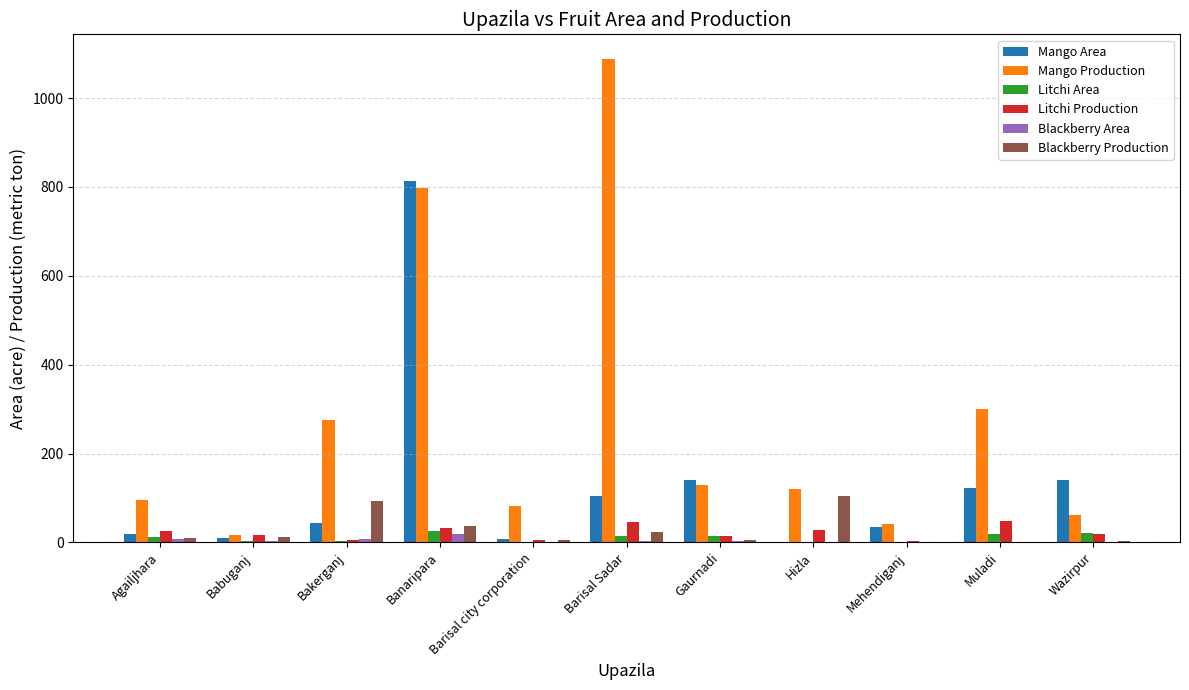

Which series has the widest spread of values?

Mango Production